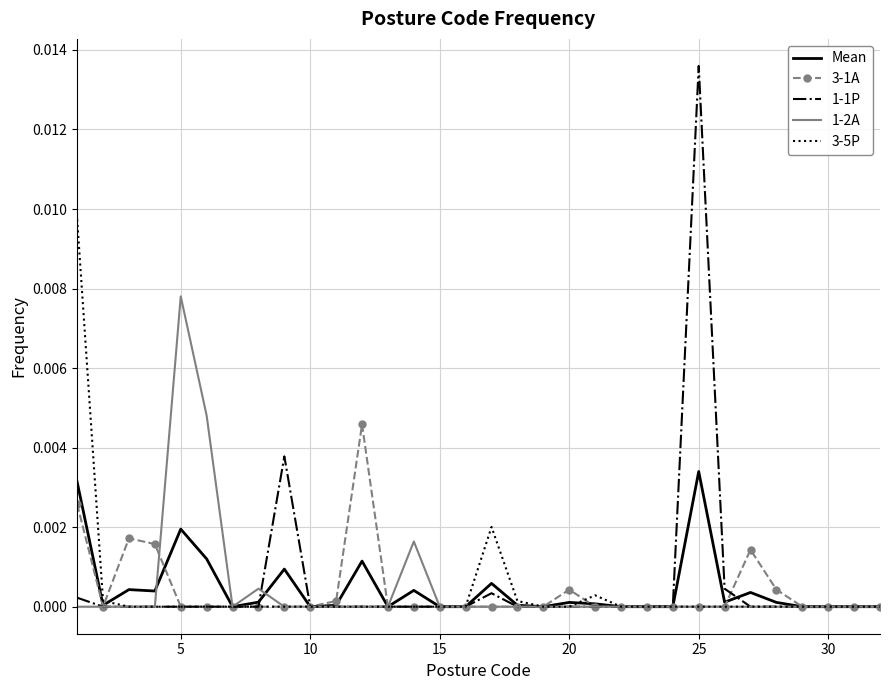

True or false: 1-1P and 1-2A cross at least once.

True